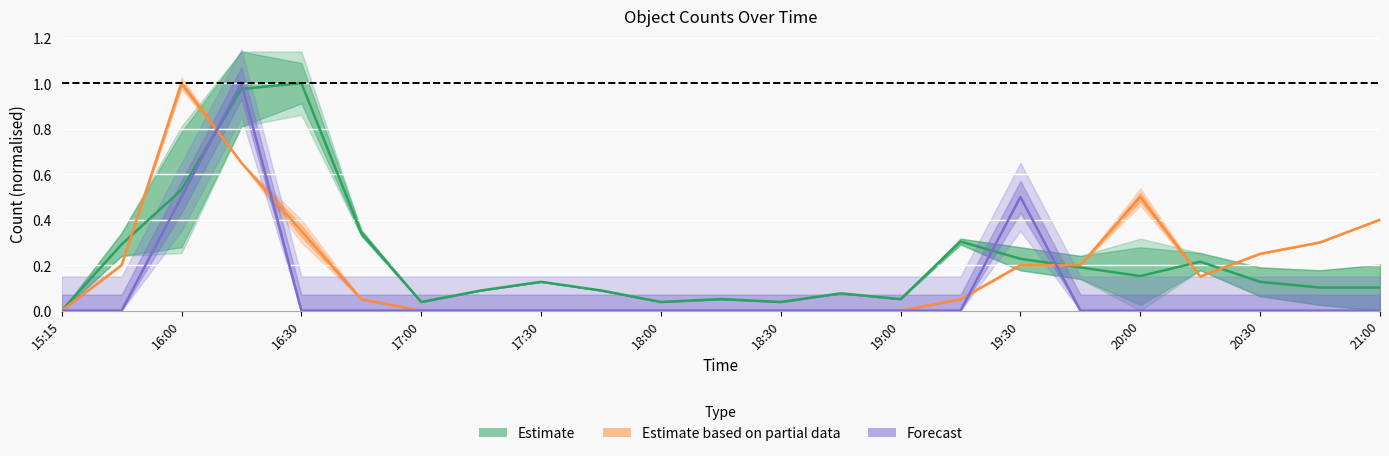

What is the sum of all Forecast values?

2.0